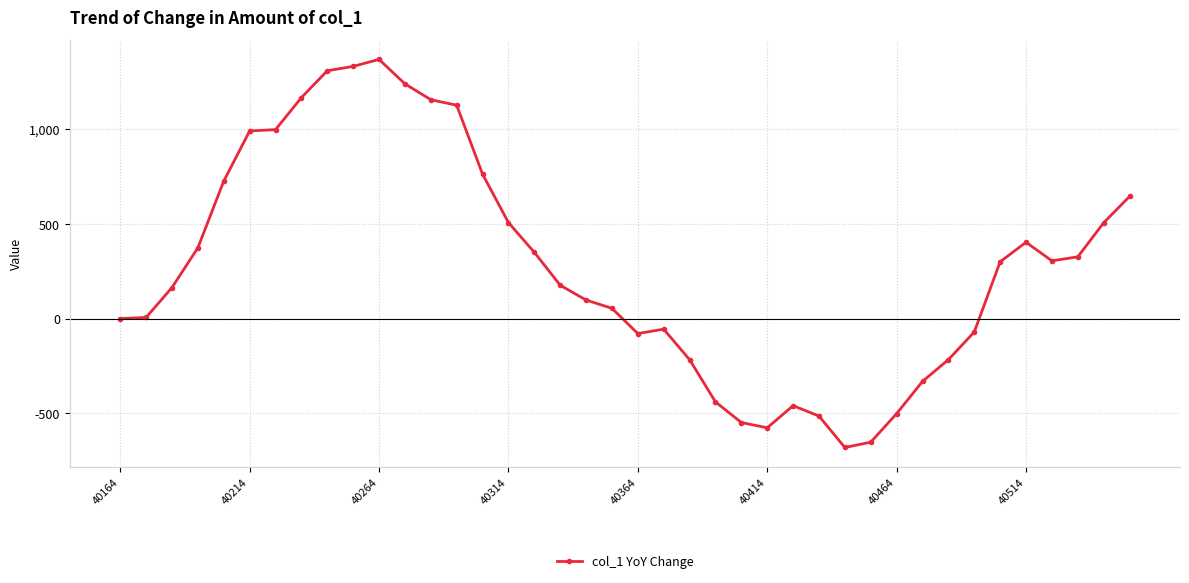

What is the value of the 22nd point from the left?

-56